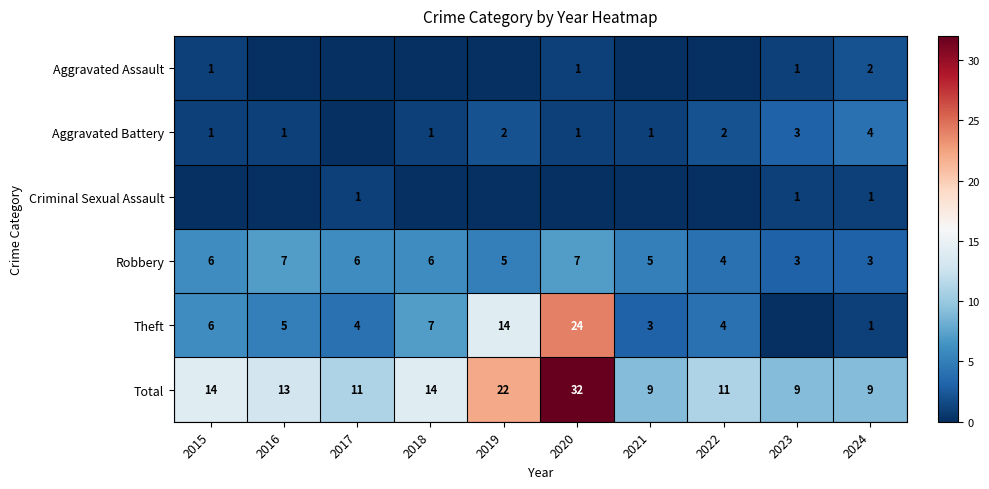

What is the difference between the Theft values at 2019 and 2017?

10